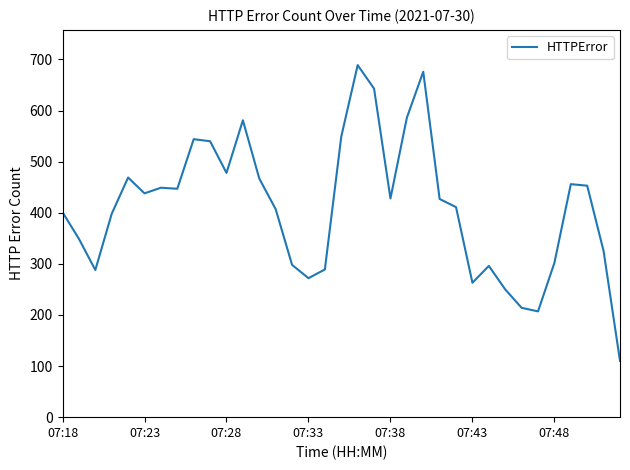

What is the smallest value displayed?

110